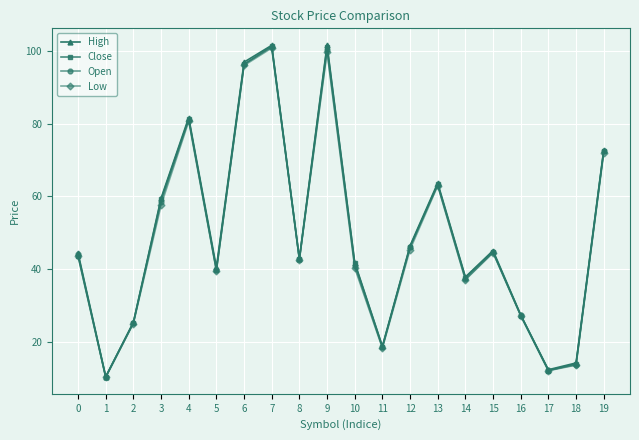

What is the minimum value for Open?

10.2